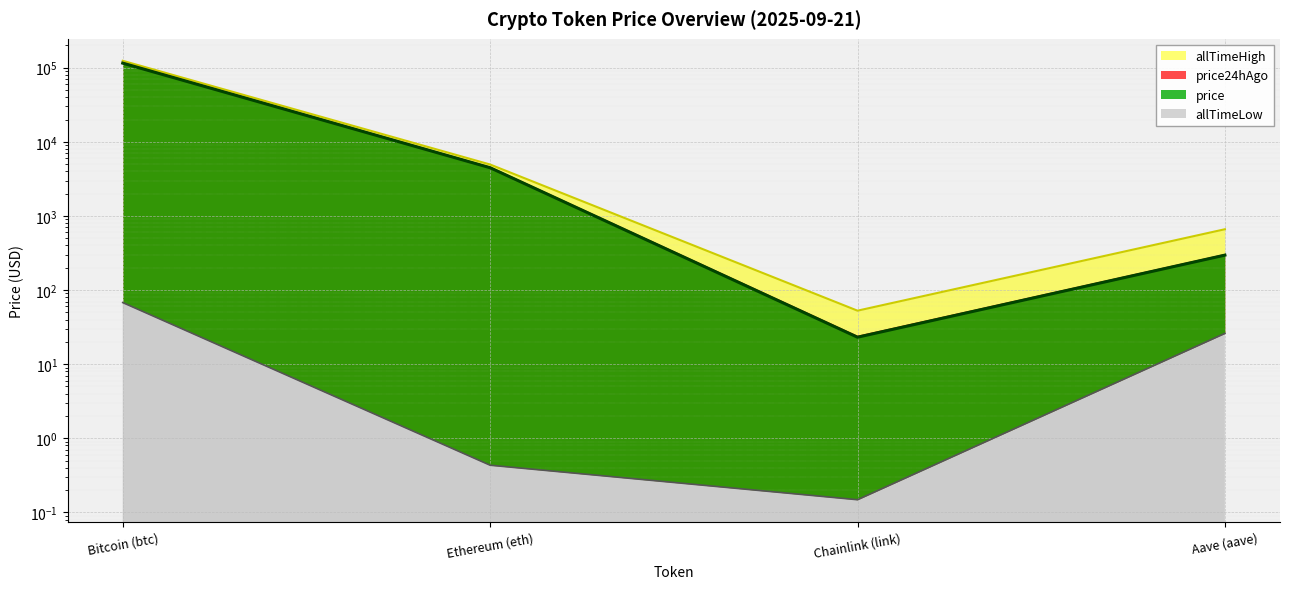

At which category does price reach its first local valley?

Chainlink (link)